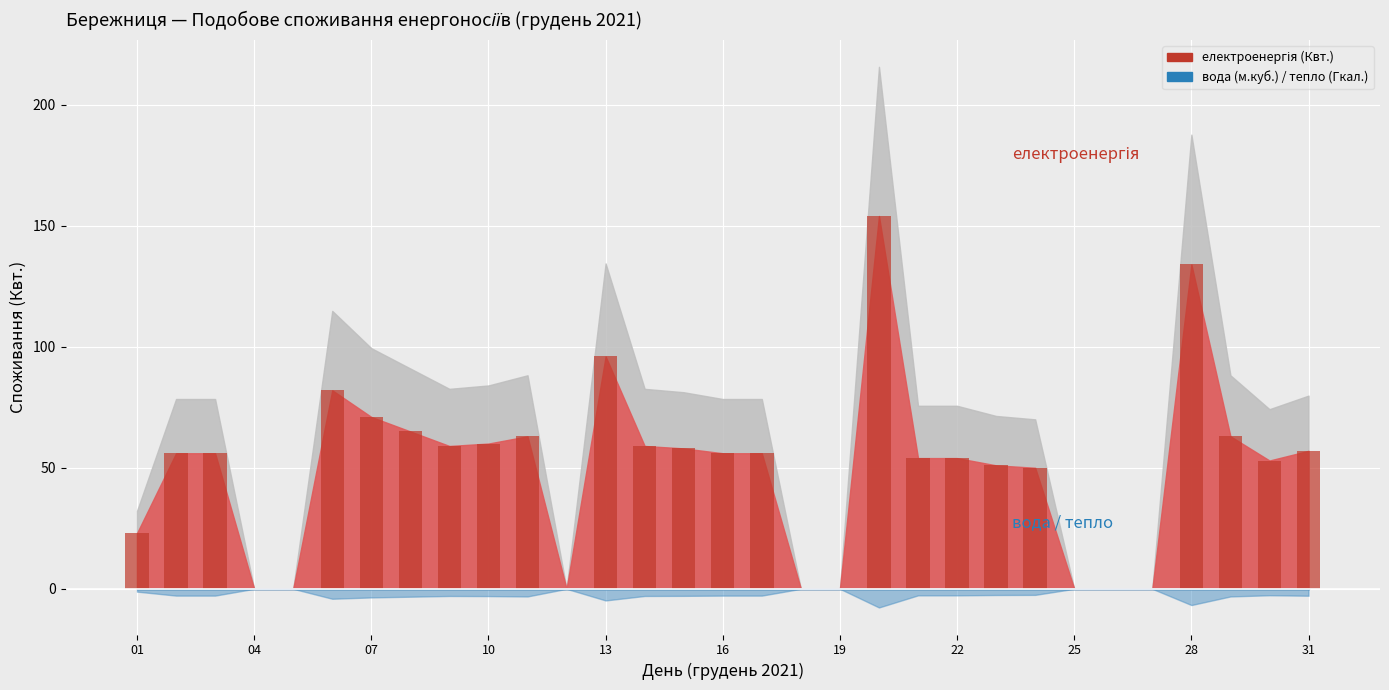

What is the greatest value displayed?

154